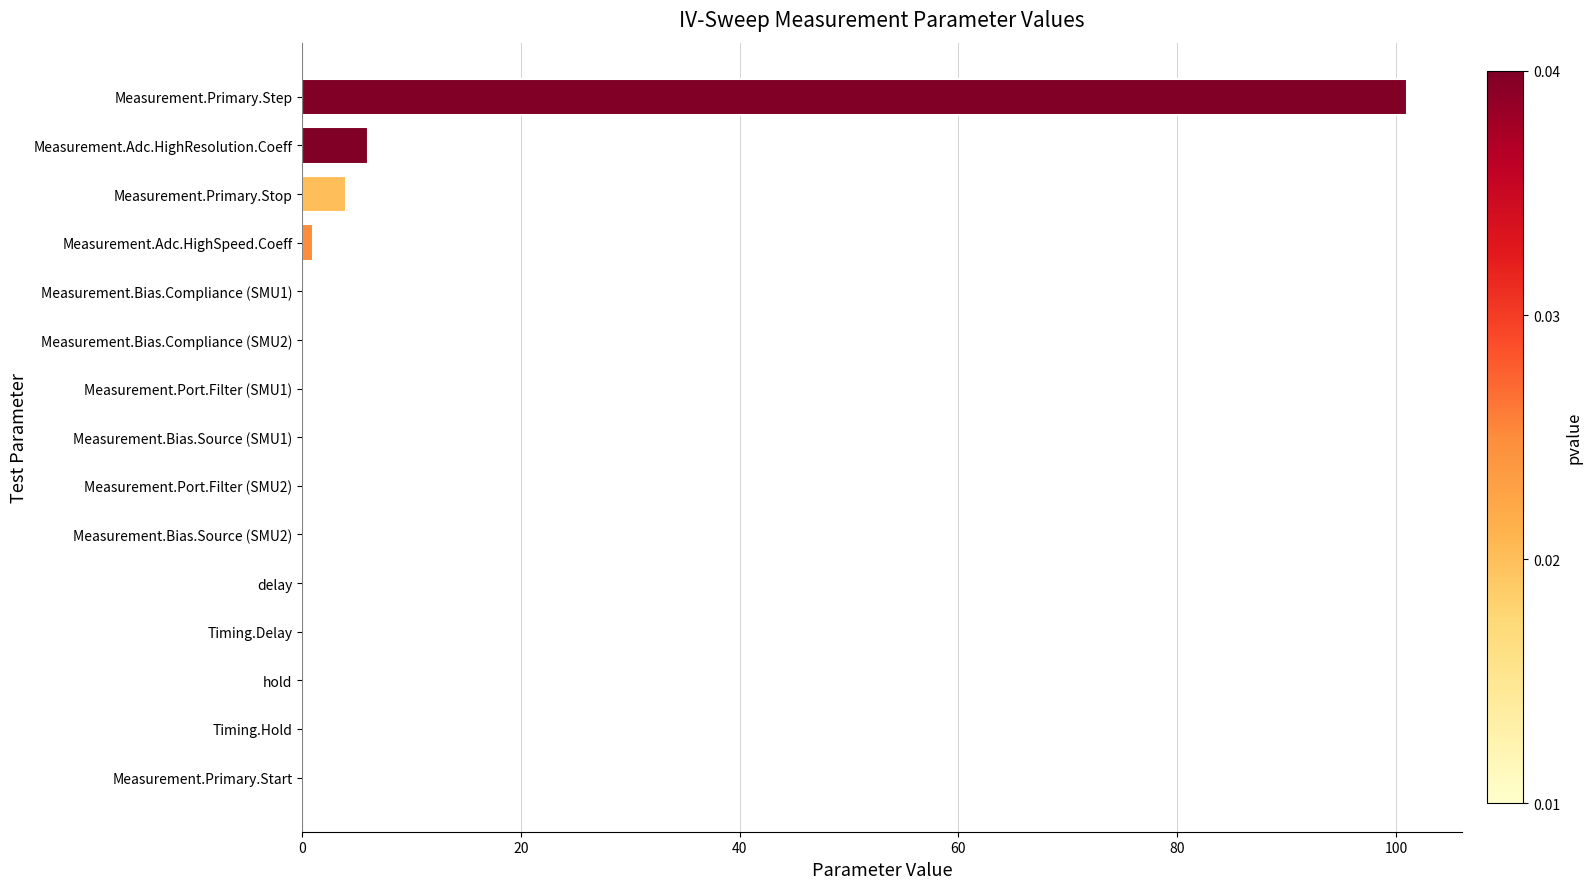

What is the greatest value displayed?

101.0